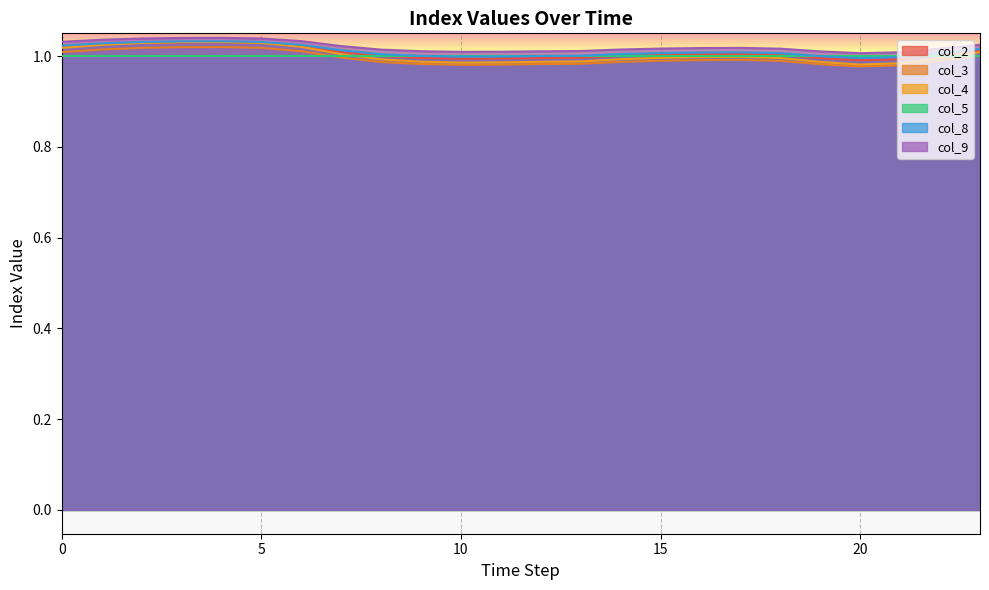

At which label does col_8 reach its peak?

4